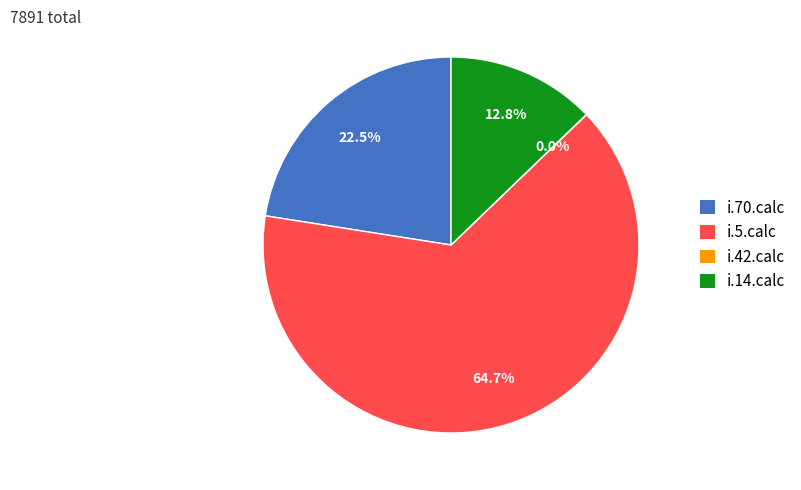

What percentage is the i.14.calc slice, to the nearest percent?

13%